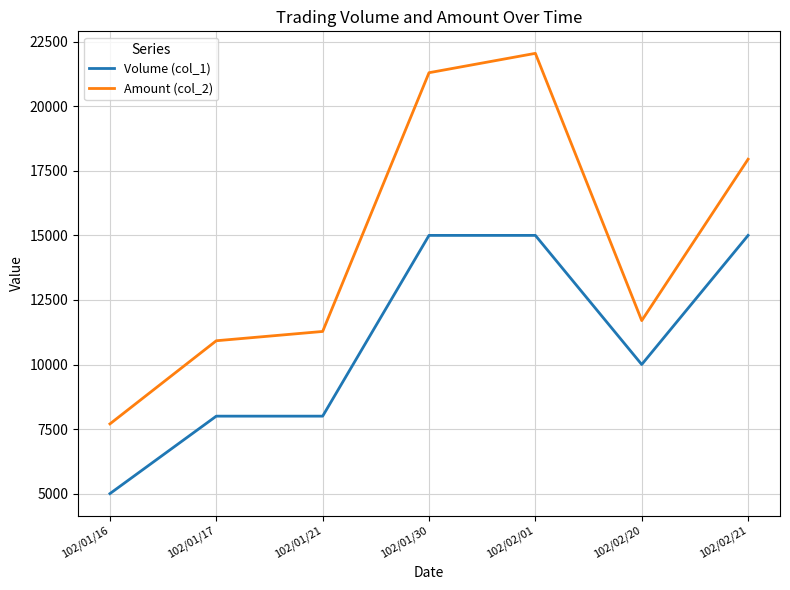

At 102/01/21, list the series in order from largest to smallest.

Amount (col_2), Volume (col_1)